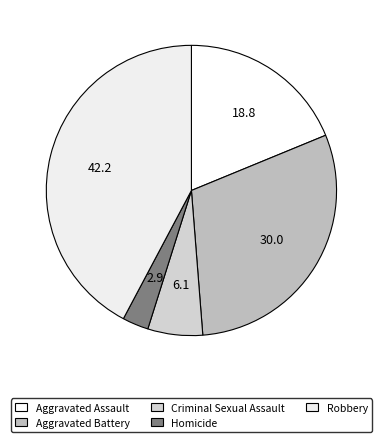

True or false: Aggravated Battery accounts for 44% of the total.

False